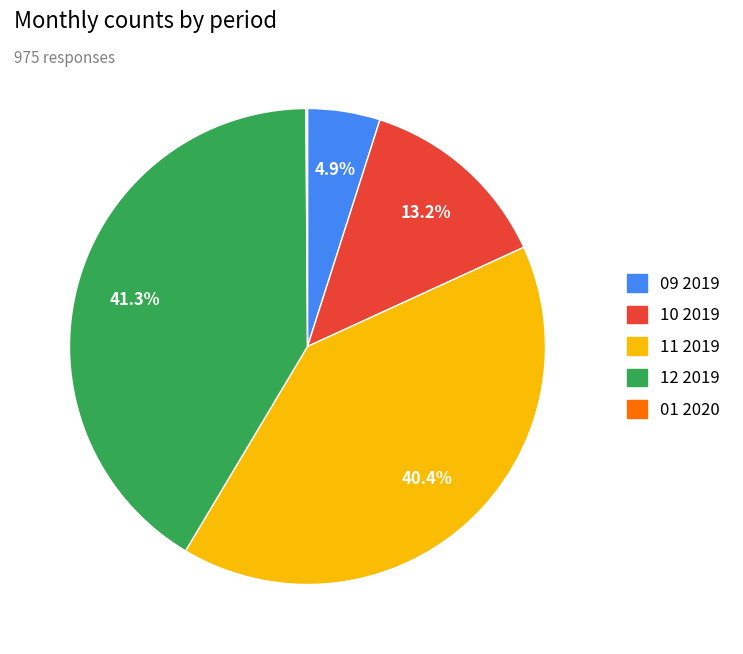

What percentage is NOT represented by 09 2019?

95.1%